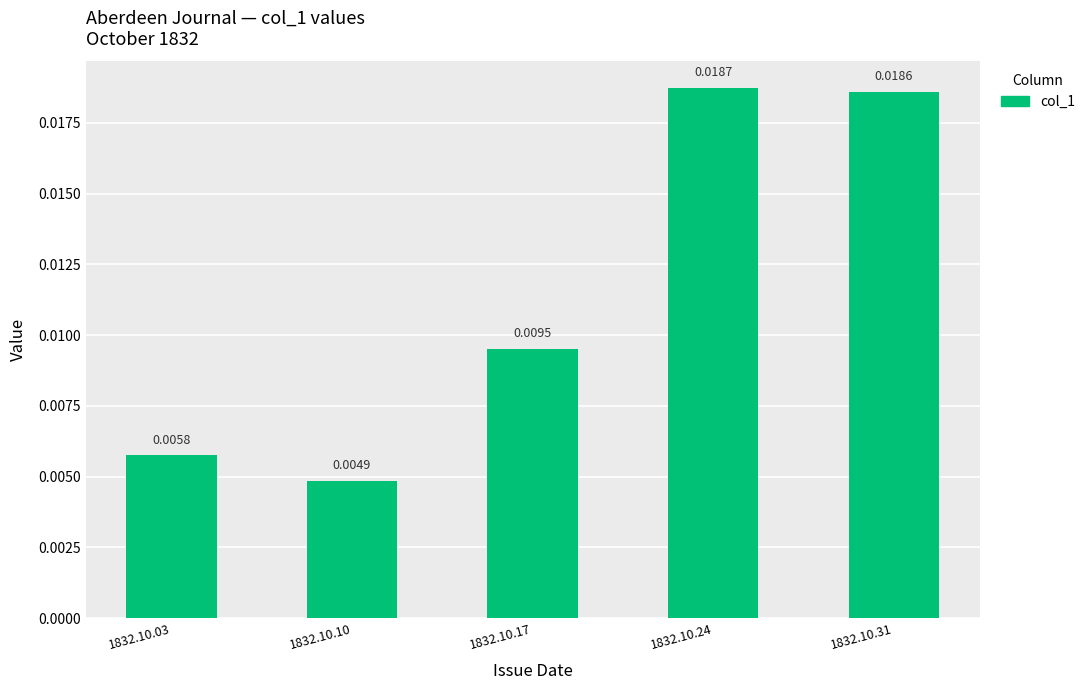

List the labels in order of value, smallest first.

1832.10.10, 1832.10.03, 1832.10.17, 1832.10.31, 1832.10.24